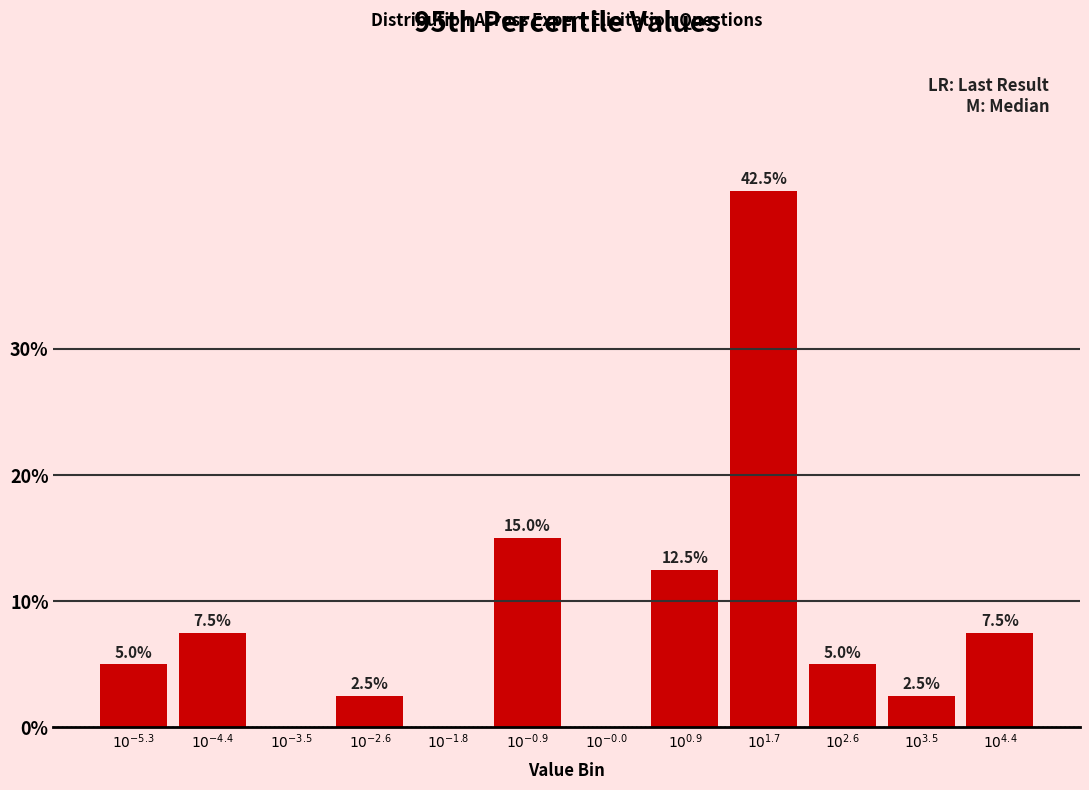

What is the maximum value shown in the chart?

42.5